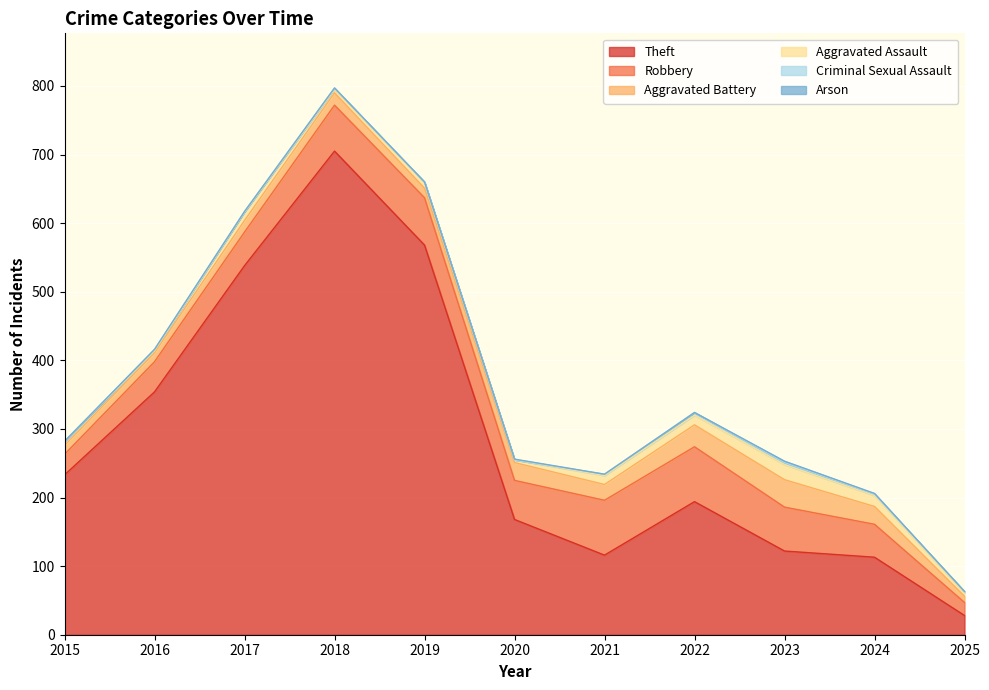

True or false: Robbery and Aggravated Assault cross at least once.

False